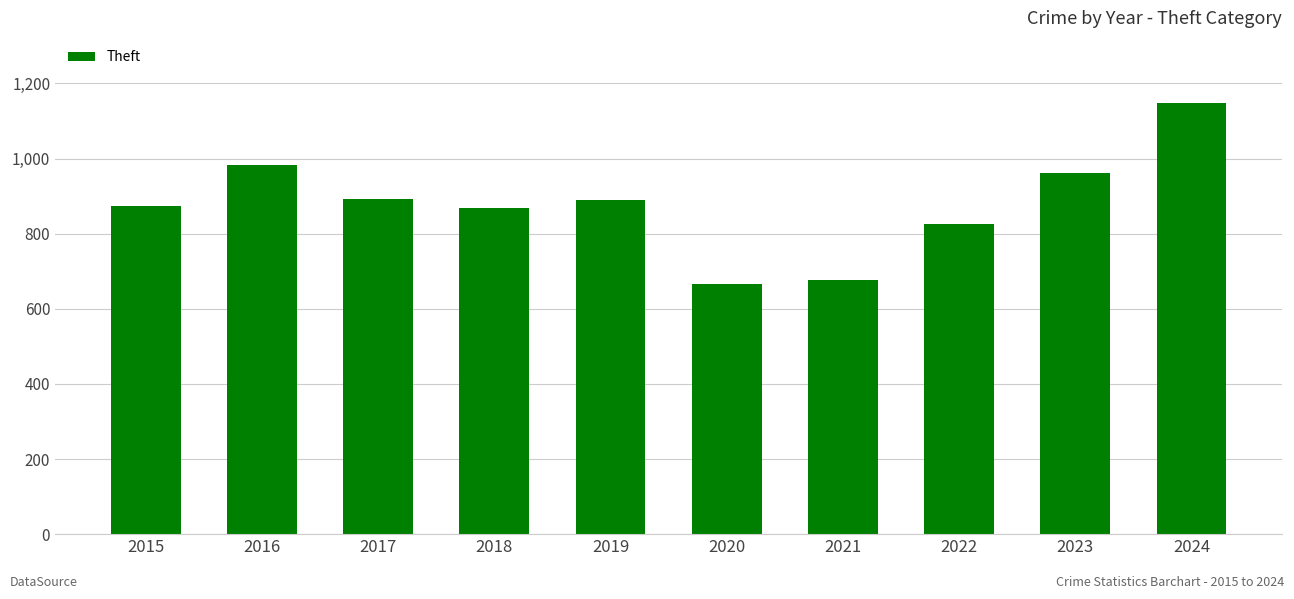

What is the value of the 10th bar from the left?

1149